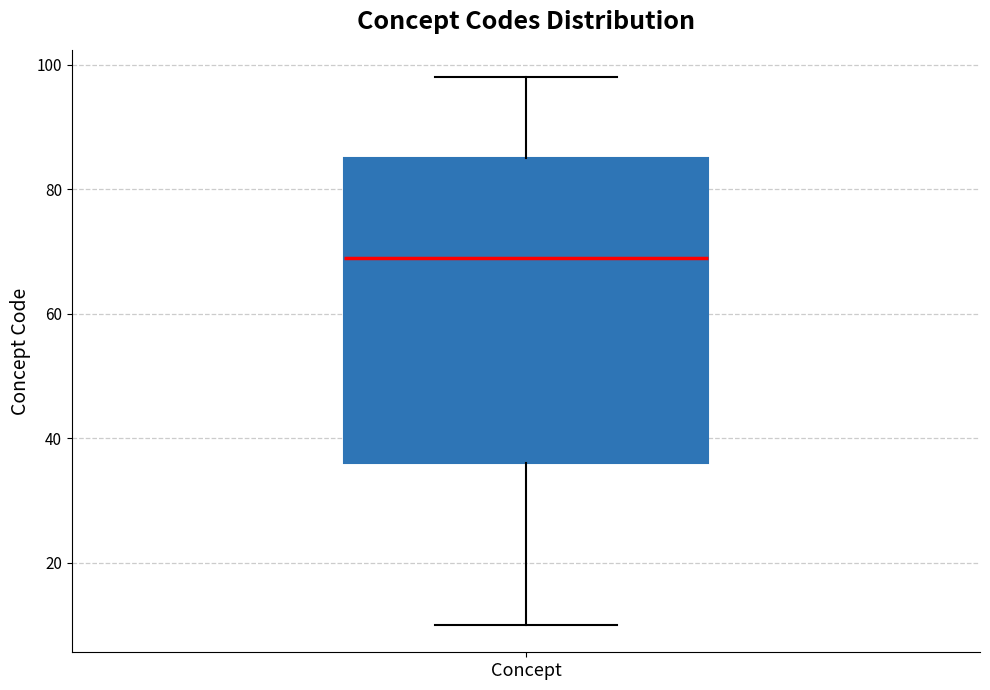

Transcribe this box plot: give where the median line is, the range the box spans, and where the two whiskers end, as read against the y-axis. The values are not printed on the chart, so give them approximately, as read against the axis.

median 70, box 36 to 86, whiskers 10 to 98